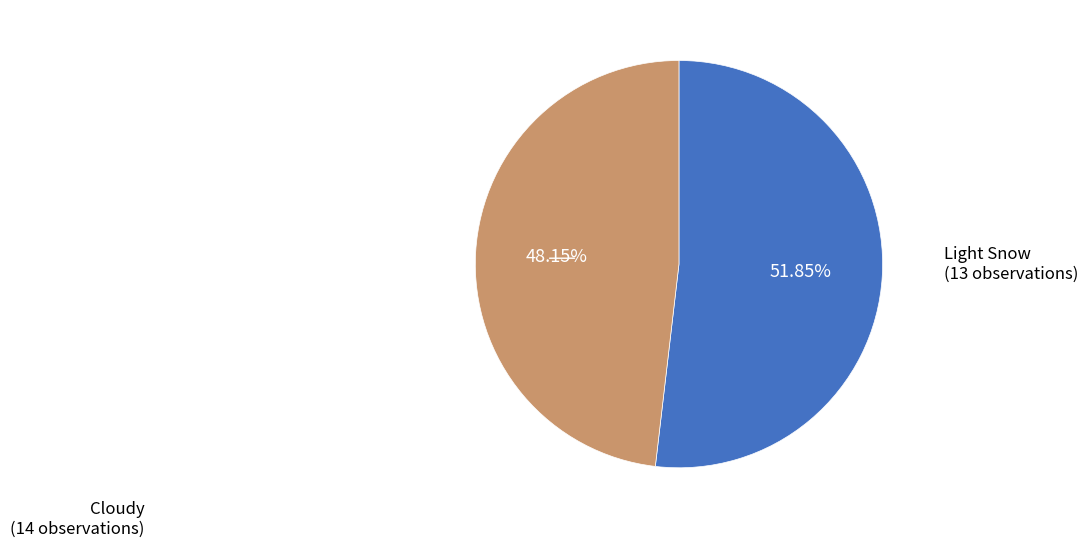

Is there any slice that represents more than half of the pie?

Yes